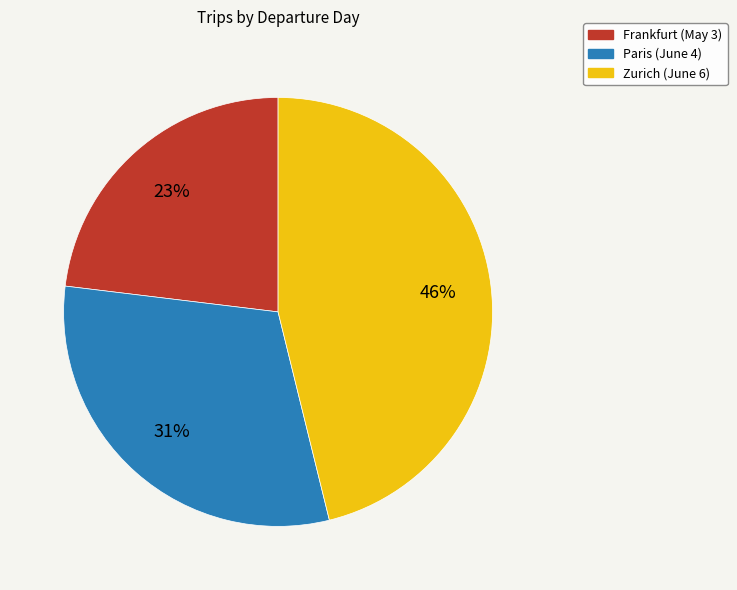

True or false: Zurich (June 6) accounts for 46% of the total.

True